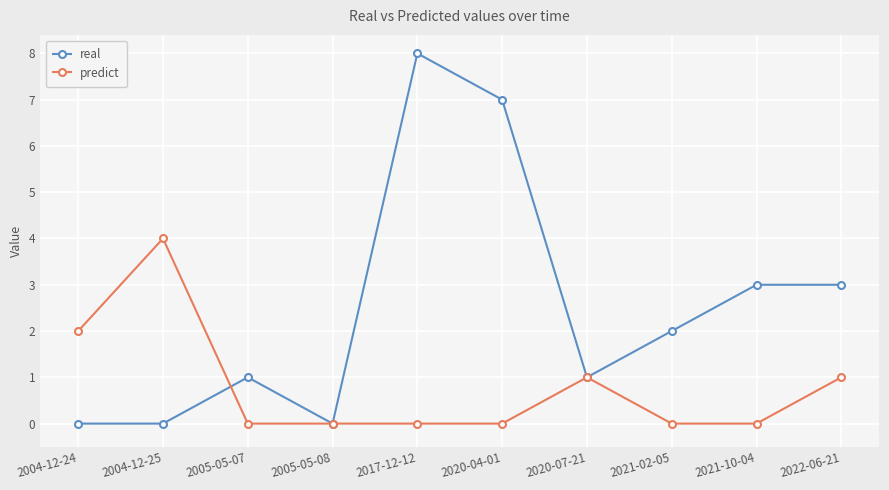

The real series shows 0 at 2005-05-08. True or false?

True